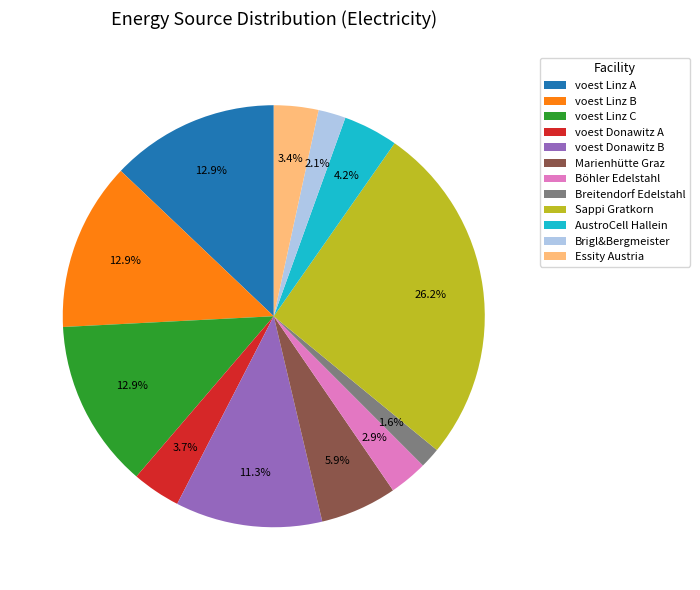

Is it true that voest Donawitz B is 20% of the pie?

False